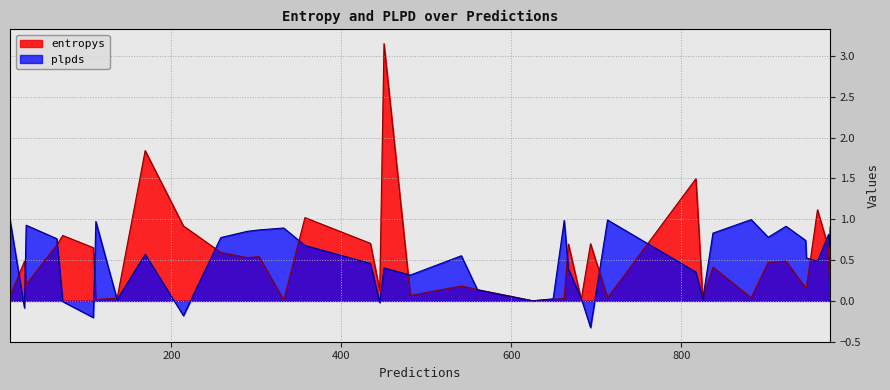

True or false: plpds has more than 1 points higher than both neighbors.

True